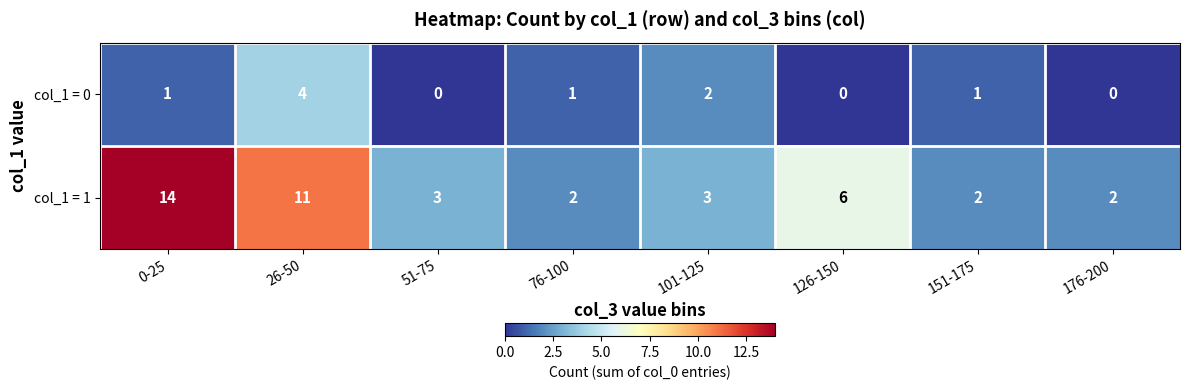

Rank the series by their maximum value, from highest to lowest.

col_1 = 1, col_1 = 0